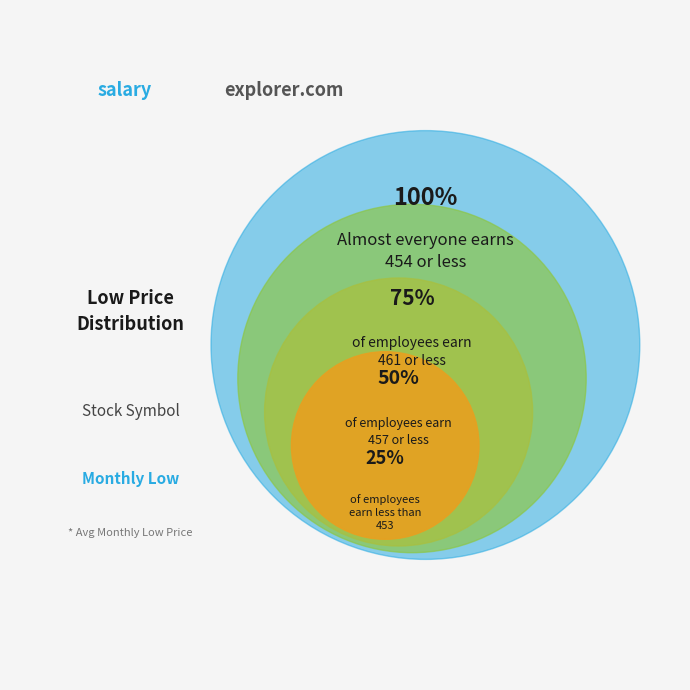

To the nearest percent, what portion does 5 represent?

25%